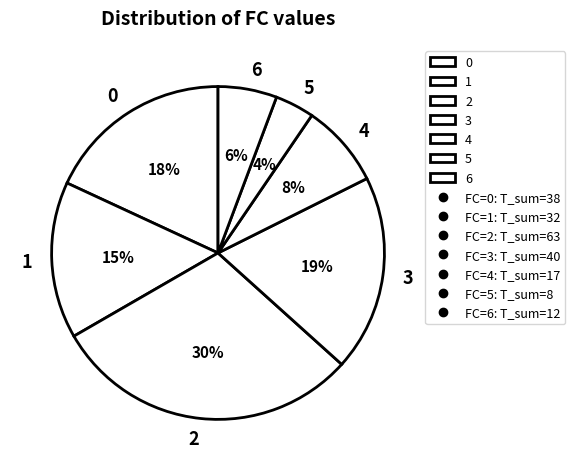

Does any single category account for the majority?

No